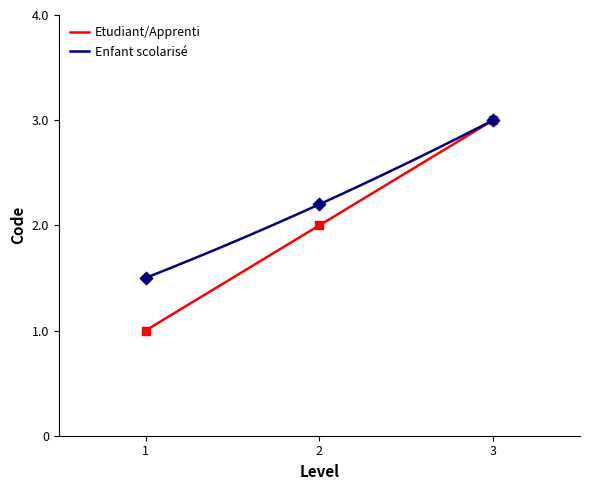

What is the total value across all series at 2?

4.2